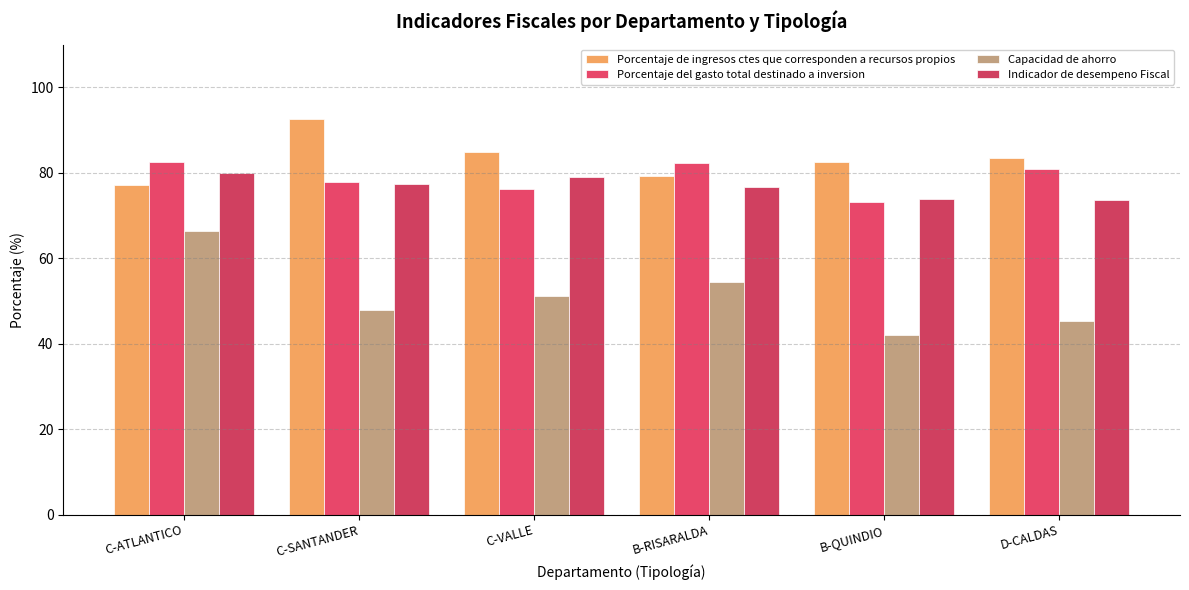

Rank the categories by Indicador de desempeno Fiscal value from lowest to highest.

D-CALDAS, B-QUINDIO, B-RISARALDA, C-SANTANDER, C-VALLE, C-ATLANTICO